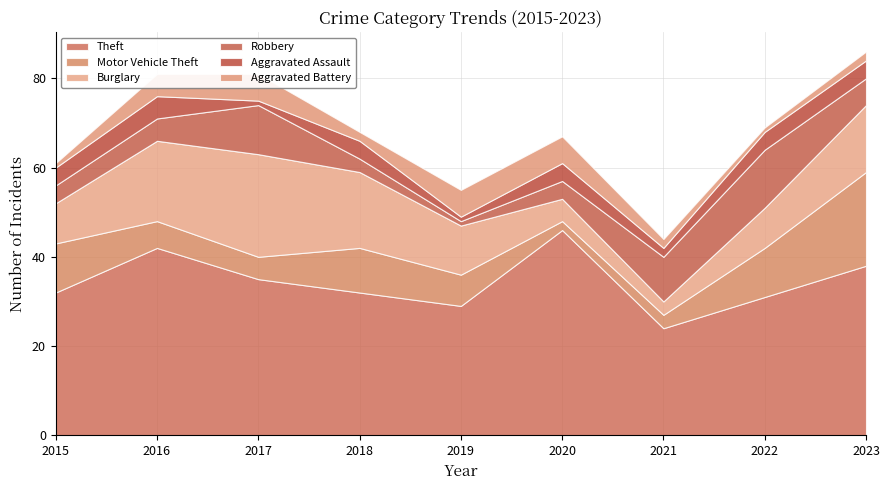

What is the difference between the Robbery values at 2022 and 2015?

9